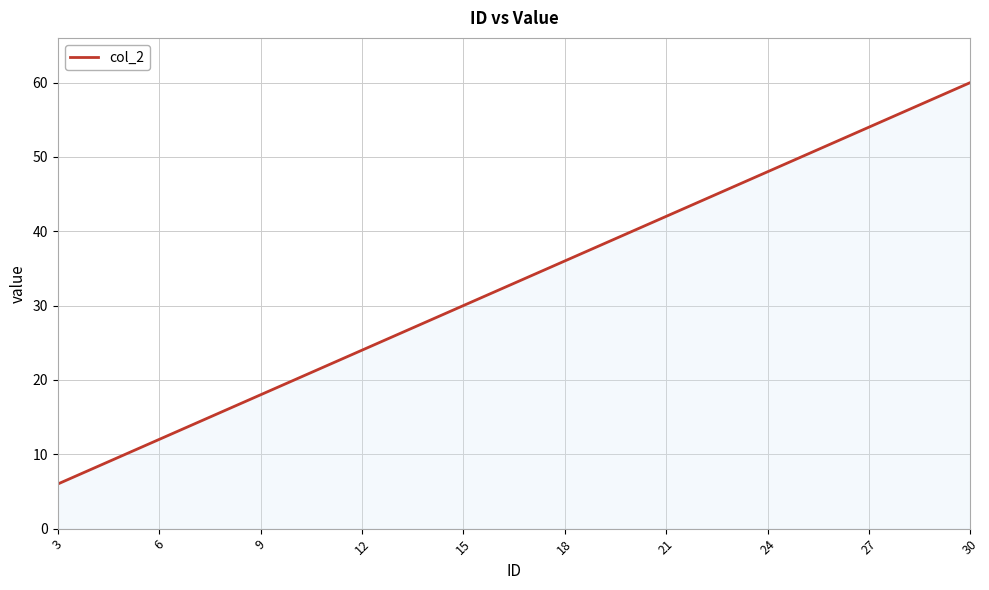

Does the chart display data point markers on the line(s)?

No